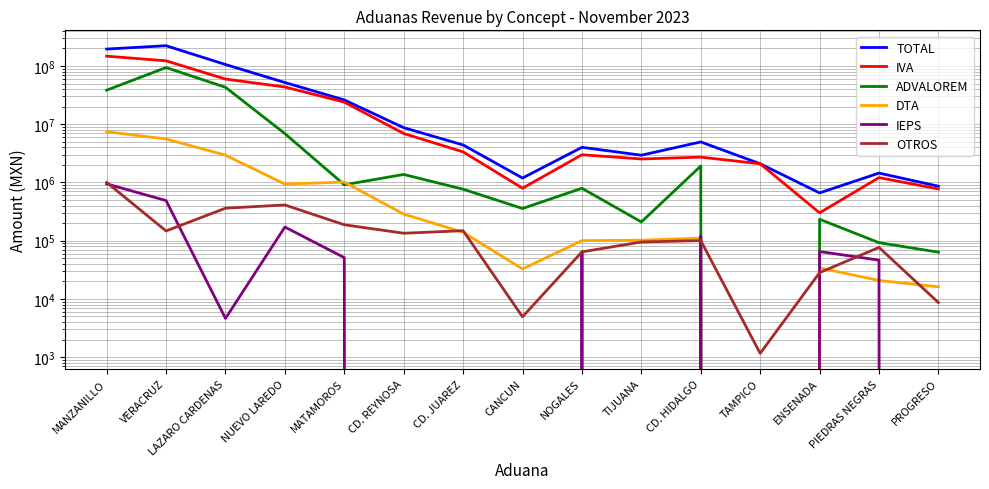

How many interior local peaks does the ADVALOREM series have?

5